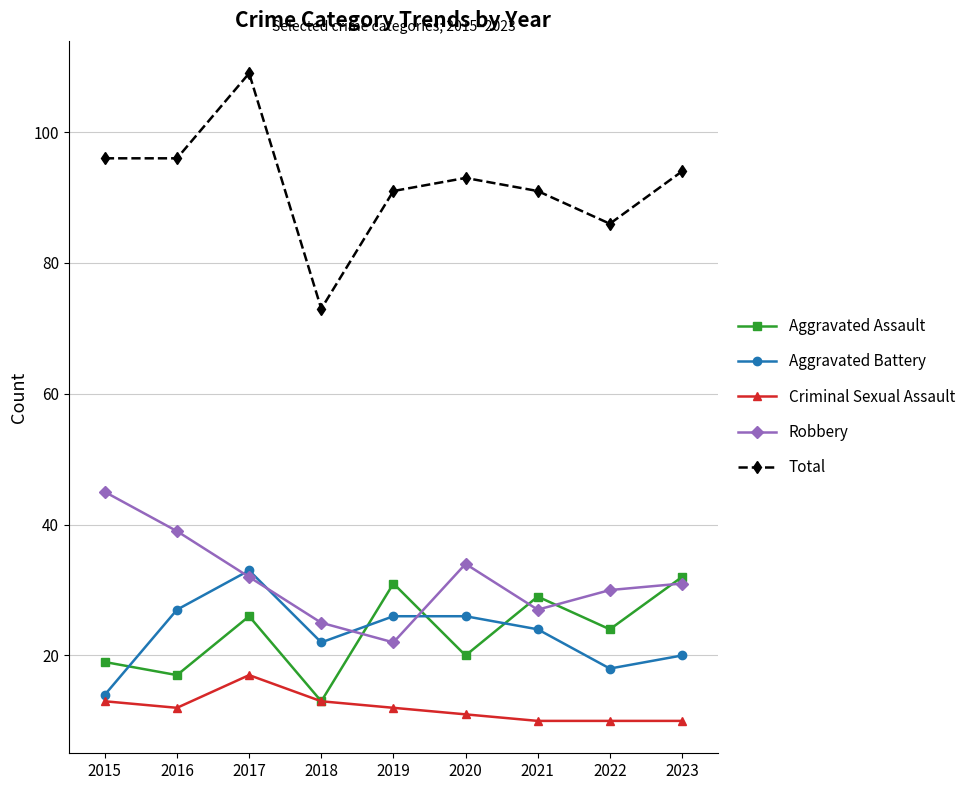

Reading right to left, what are all the values shown in this chart?

Aggravated Assault: 32	24	29	20	31	13	26	17	19
Aggravated Battery: 20	18	24	26	26	22	33	27	14
Criminal Sexual Assault: 10	10	10	11	12	13	17	12	13
Robbery: 31	30	27	34	22	25	32	39	45
Total: 94	86	91	93	91	73	109	96	96